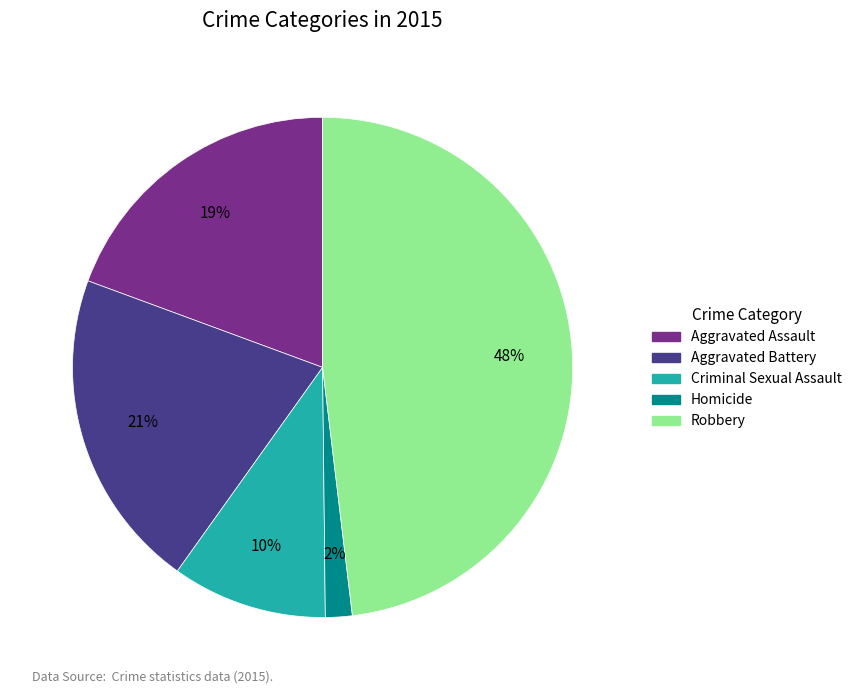

Approximately how many times larger is the value at Homicide compared to Aggravated Battery?

0.1